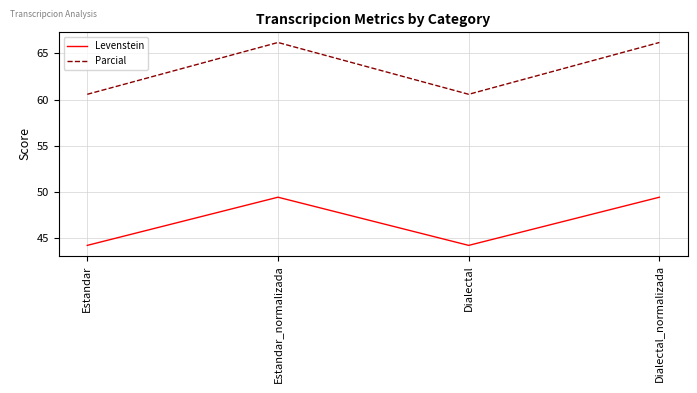

Which series changed the most between Estandar and Dialectal_normalizada?

Parcial